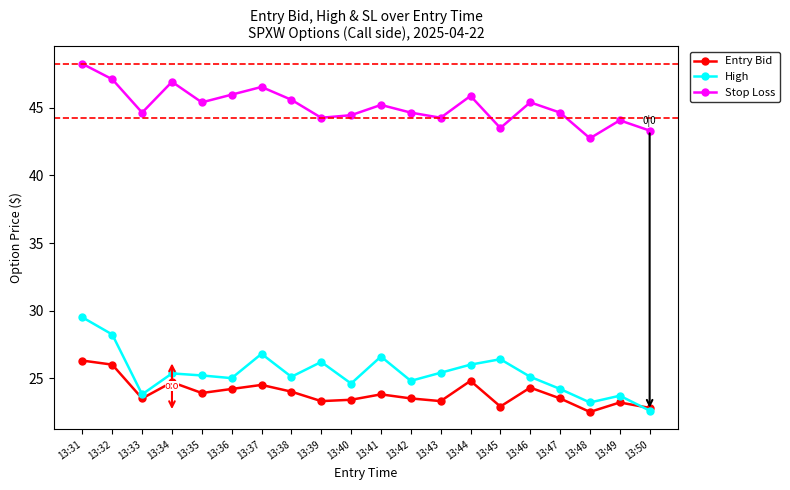

In Stop Loss, how many points are lower than both neighbors (excluding endpoints)?

6